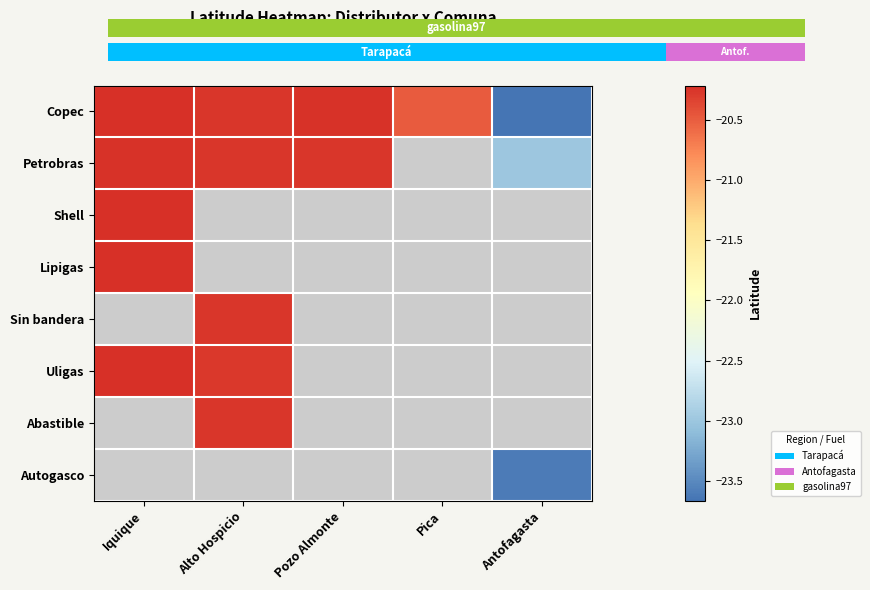

What is the maximum value for Uligas?

-20.2